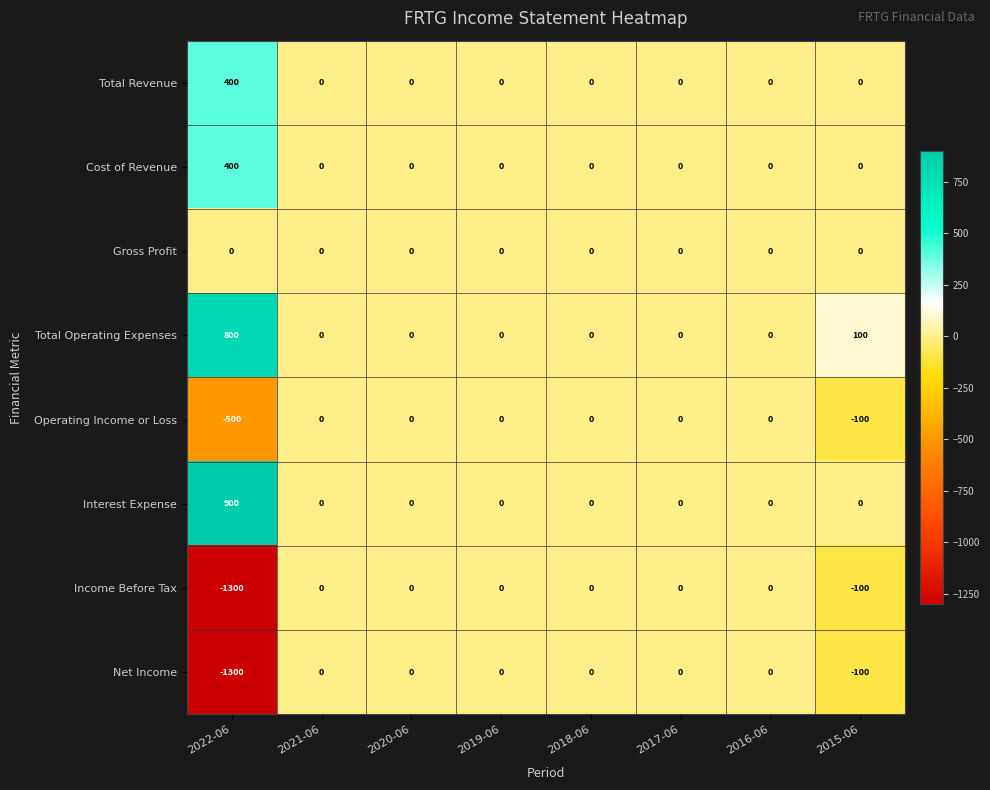

At how many categories does at least one series exceed 30?

2